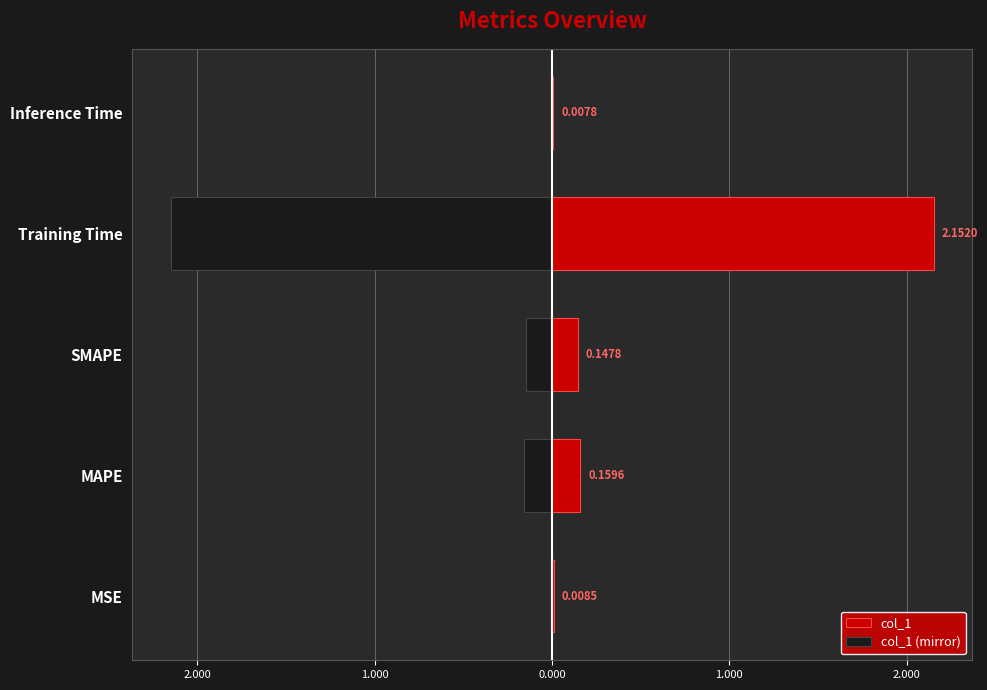

Are the bars grouped side by side (vs. stacked)?

Yes